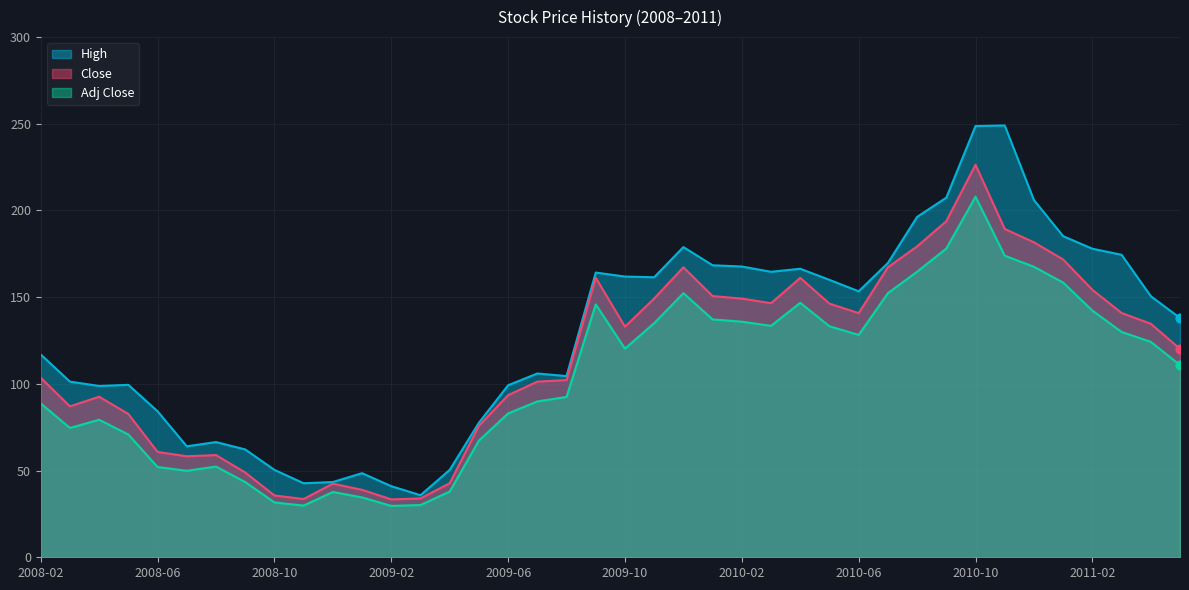

Which series contains the lowest Y value?

Adj Close